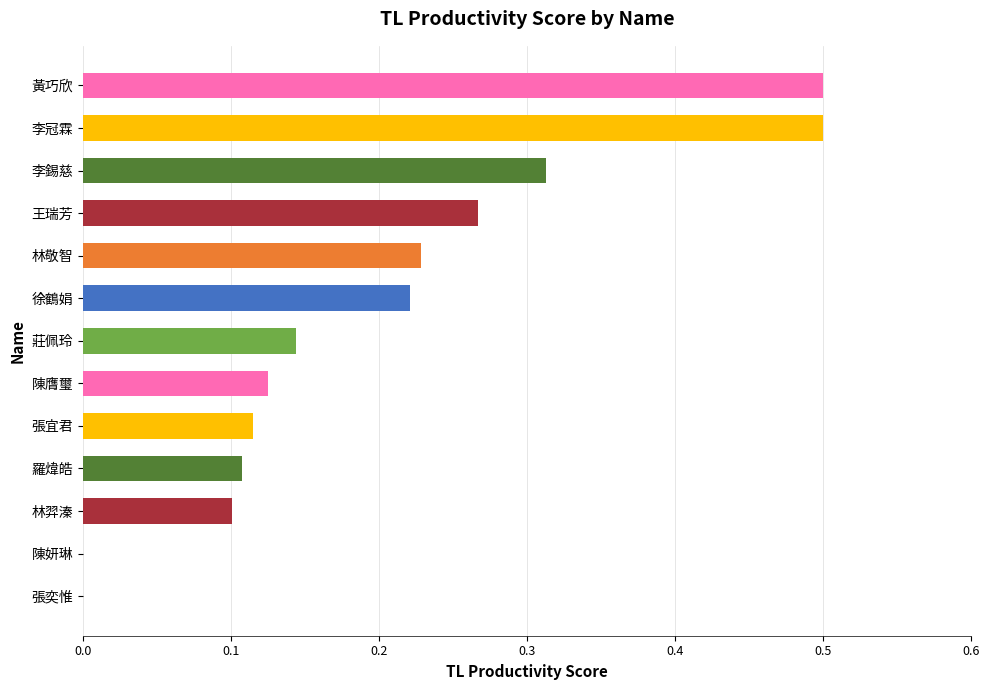

Between 林羿溱 and 徐鶴娟, which is larger?

徐鶴娟